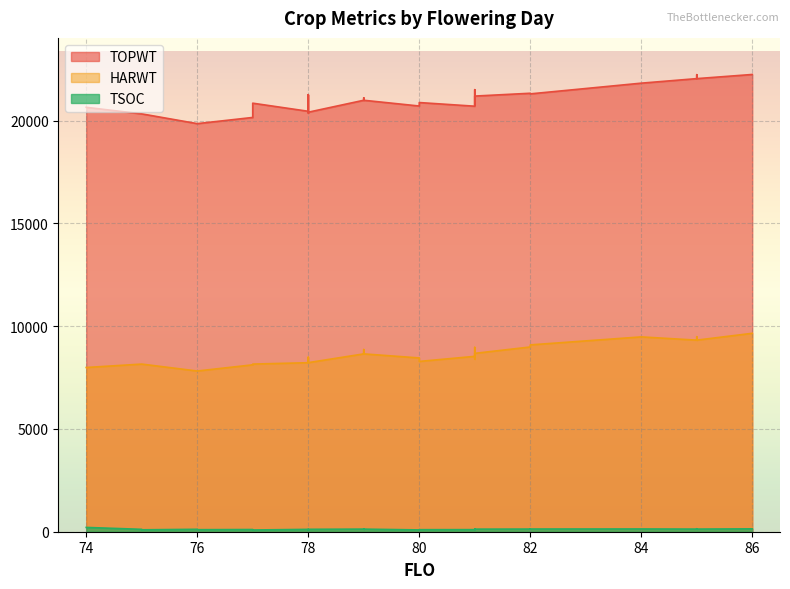

At 24, list the series in order from smallest to largest.

TSOC, HARWT, TOPWT